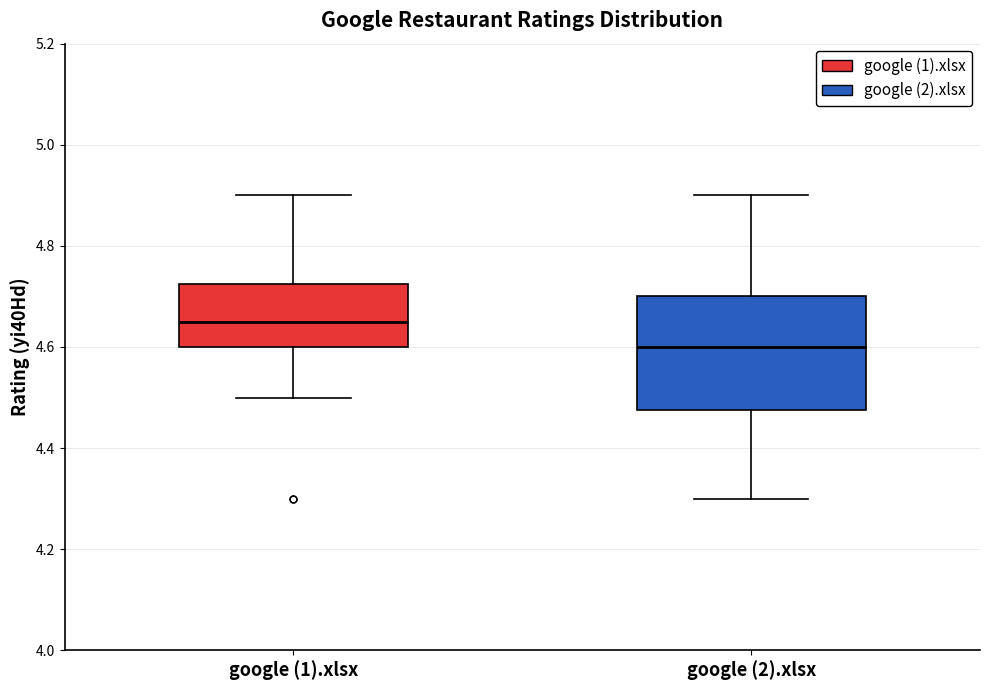

Which box's median line is the lowest?

google (2).xlsx